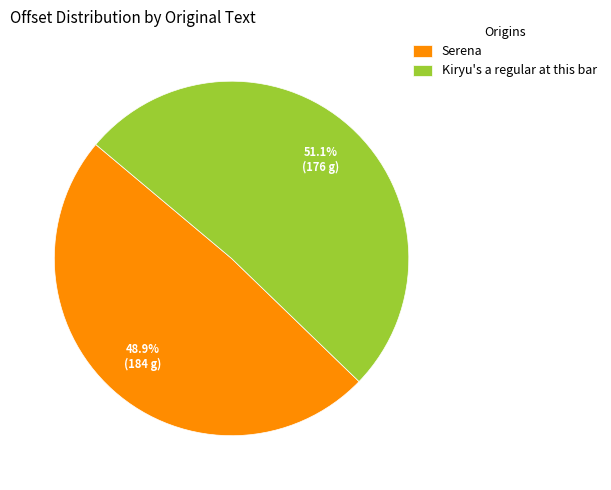

Which category has the smallest portion of the pie?

Serena